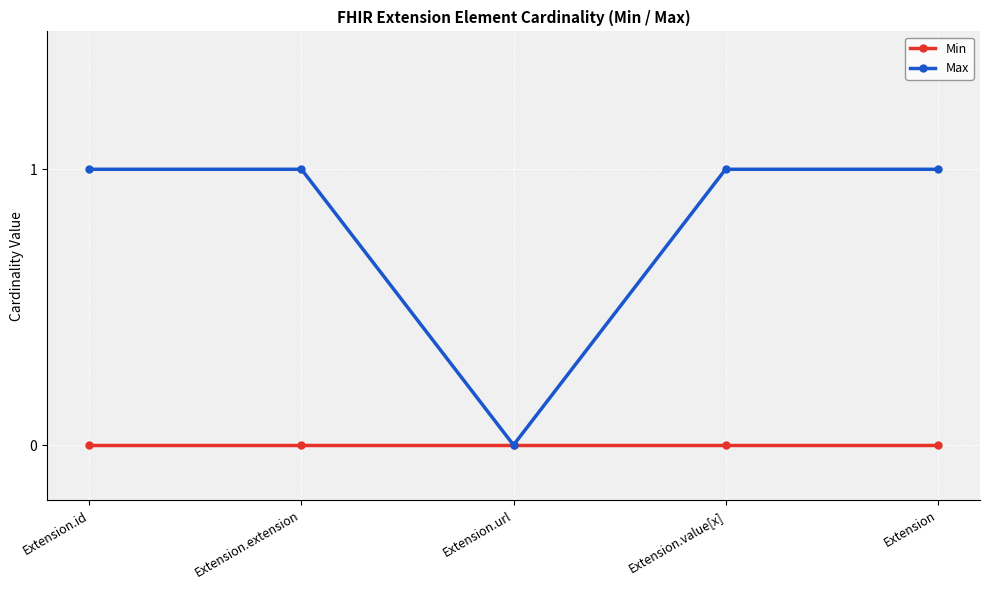

Rank the series by their maximum value, from lowest to highest.

Min, Max